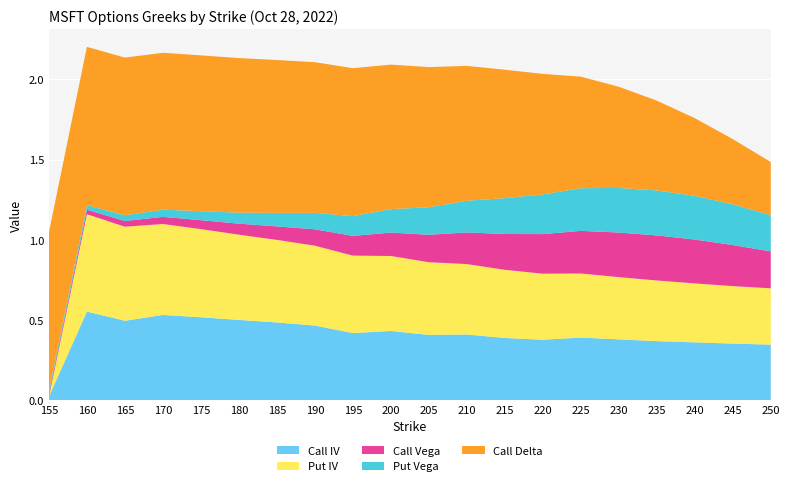

Reading left to right, extract all data points from this chart.

Call IV: 155=0.0	160=0.6	165=0.5	170=0.5	175=0.5	180=0.5	185=0.5	190=0.5	195=0.4	200=0.4	205=0.4	210=0.4	215=0.4	220=0.4	225=0.4	230=0.4	235=0.4	240=0.4	245=0.4	250=0.3
Put IV: 155=0.0	160=0.6	165=0.6	170=0.6	175=0.6	180=0.5	185=0.5	190=0.5	195=0.5	200=0.5	205=0.5	210=0.4	215=0.4	220=0.4	225=0.4	230=0.4	235=0.4	240=0.4	245=0.4	250=0.4
Call Vega: 155=0.0	160=0.0	165=0.0	170=0.0	175=0.1	180=0.1	185=0.1	190=0.1	195=0.1	200=0.1	205=0.2	210=0.2	215=0.2	220=0.2	225=0.3	230=0.3	235=0.3	240=0.3	245=0.3	250=0.2
Put Vega: 155=0.0	160=0.0	165=0.0	170=0.0	175=0.1	180=0.1	185=0.1	190=0.1	195=0.1	200=0.1	205=0.2	210=0.2	215=0.2	220=0.2	225=0.3	230=0.3	235=0.3	240=0.3	245=0.3	250=0.2
Call Delta: 155=1.0	160=1.0	165=1.0	170=1.0	175=1.0	180=1.0	185=1.0	190=0.9	195=0.9	200=0.9	205=0.9	210=0.8	215=0.8	220=0.8	225=0.7	230=0.6	235=0.6	240=0.5	245=0.4	250=0.3